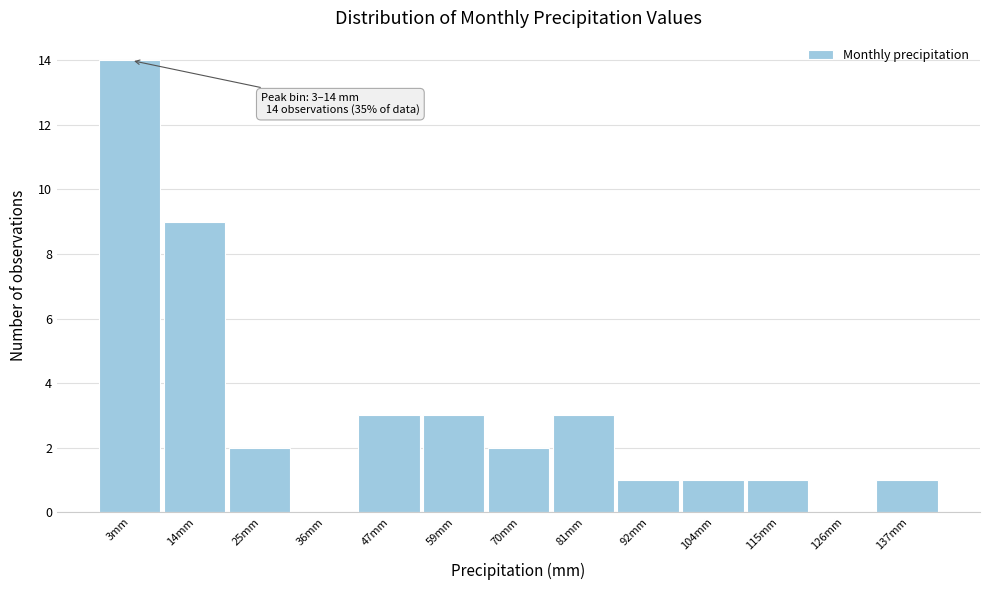

Reading left to right, what are all the values shown in this chart?

3mm=14	14mm=9	25mm=2	36mm=0	47mm=3	59mm=3	70mm=2	81mm=3	92mm=1	104mm=1	115mm=1	126mm=0	137mm=1